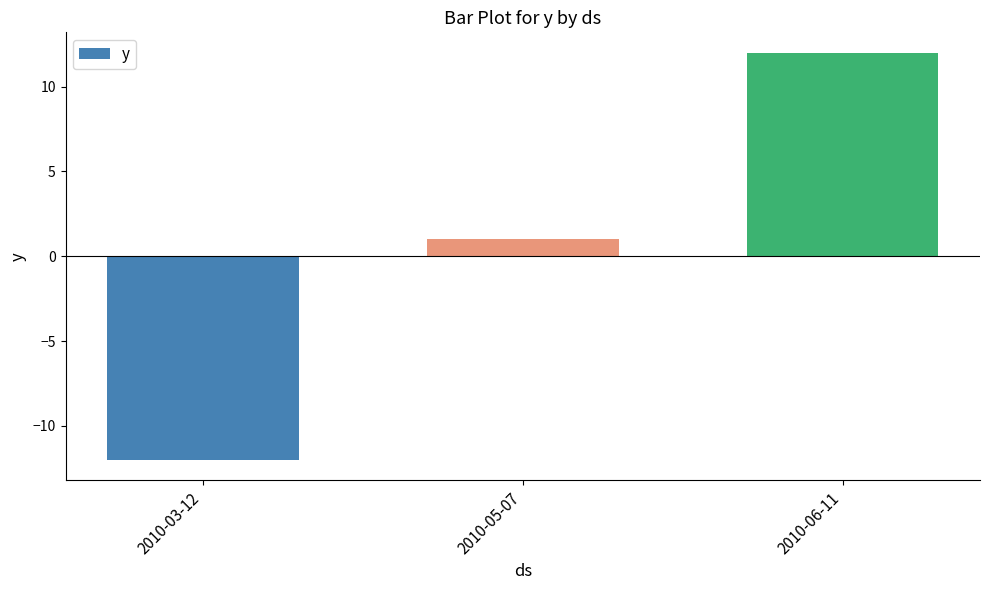

Rank the categories by value from lowest to highest.

2010-03-12, 2010-05-07, 2010-06-11